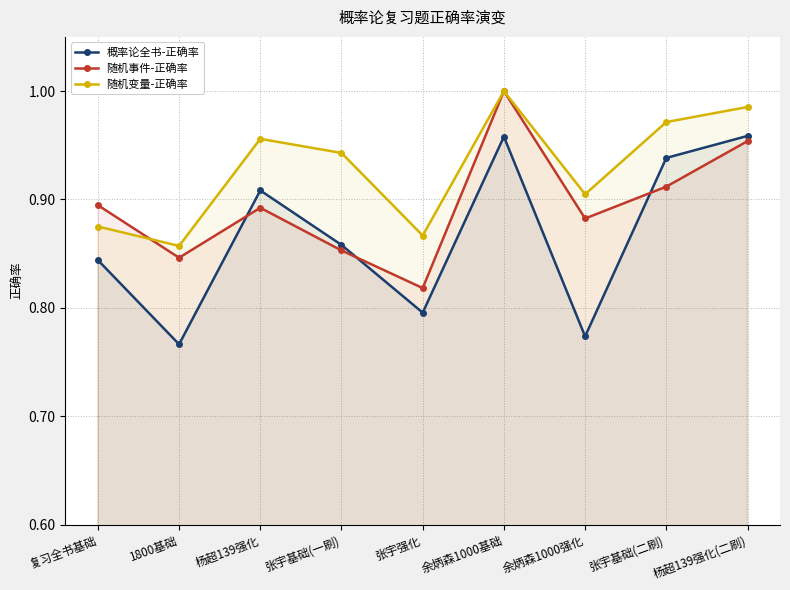

How many 随机变量-正确率 values are between 0 and 1?

9